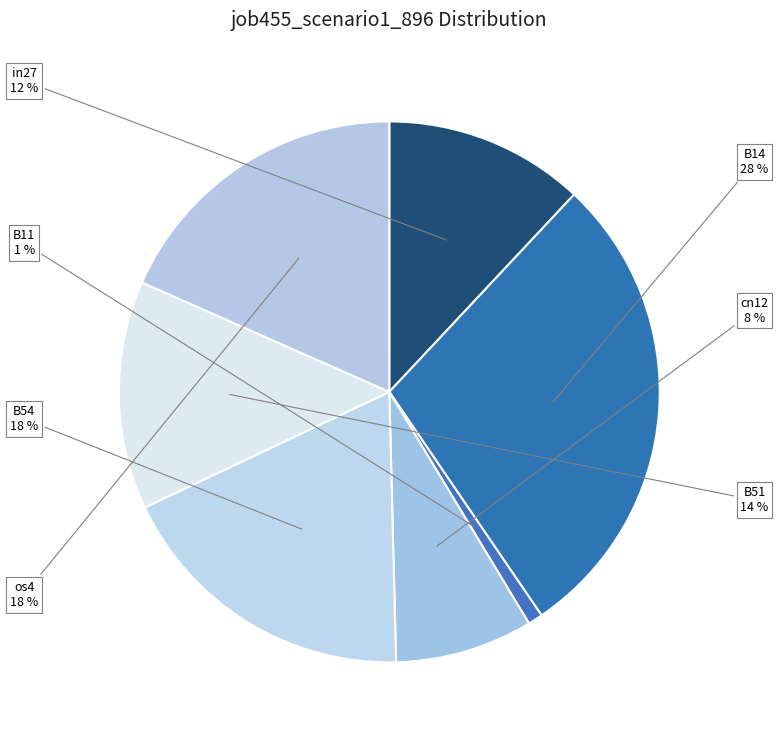

To the nearest percent, what is the combined percentage of B14 and B51?

42%